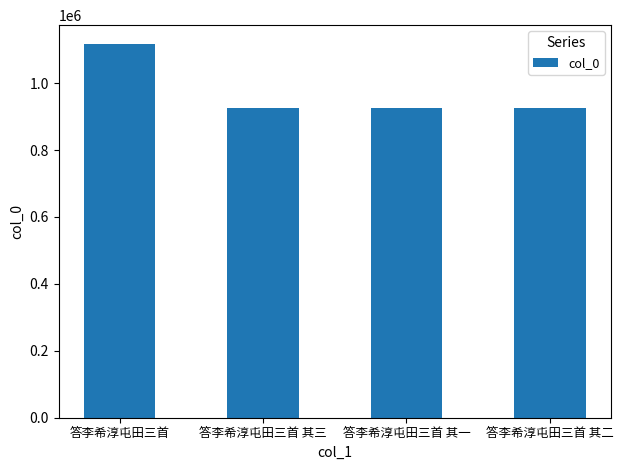

Does the chart contain stacked bars?

No